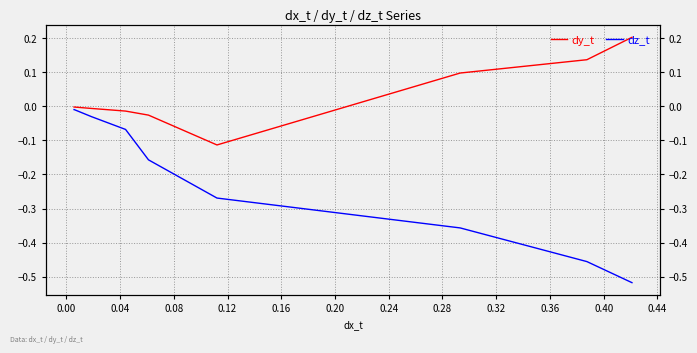

List the series in order of their peak value, highest first.

dy_t, dz_t